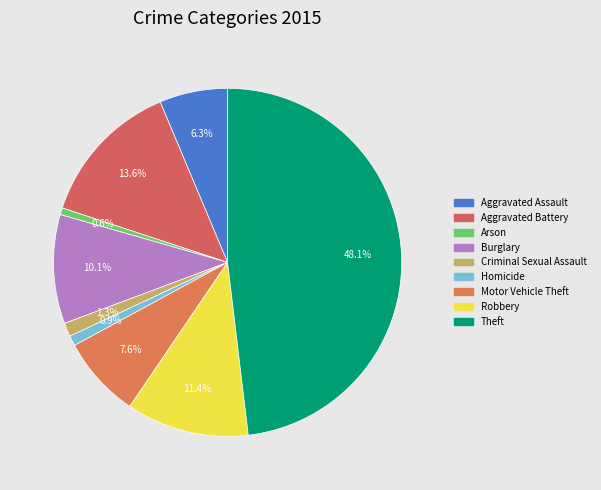

How many segments does this pie chart have?

9